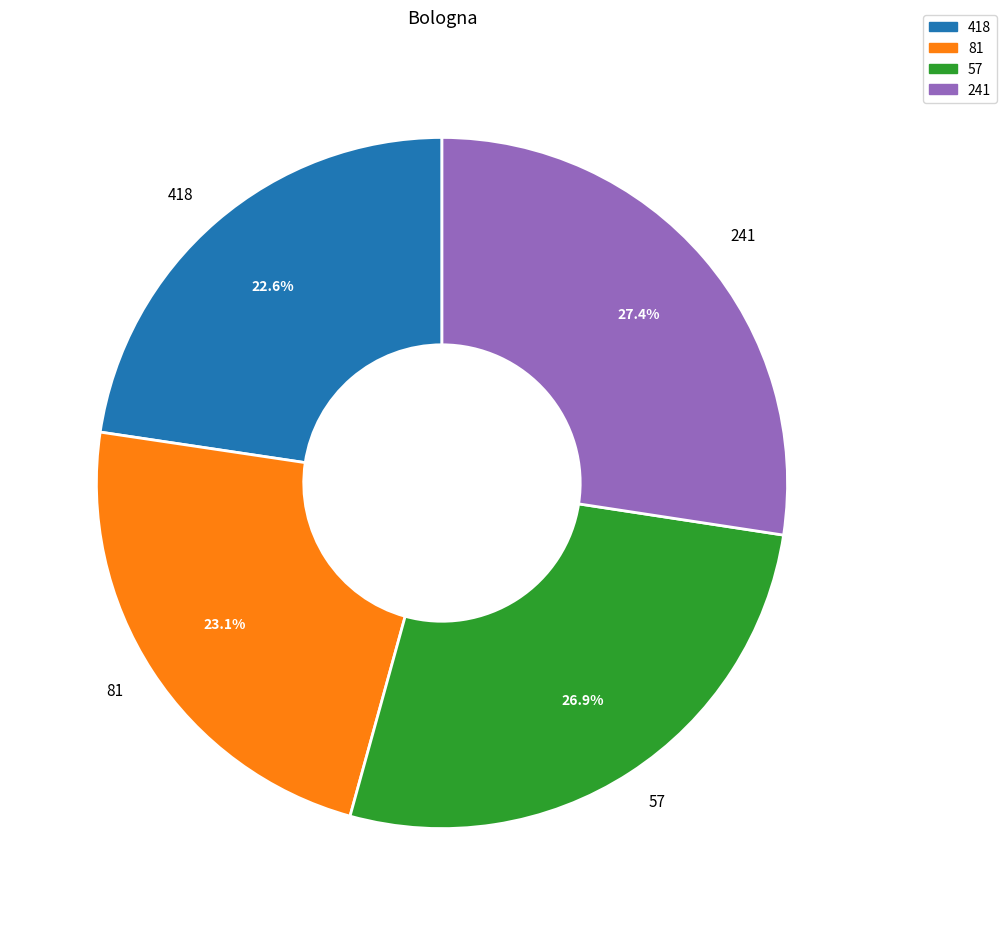

To the nearest percent, what is the difference between the 418 and 57 slice percentages?

4%